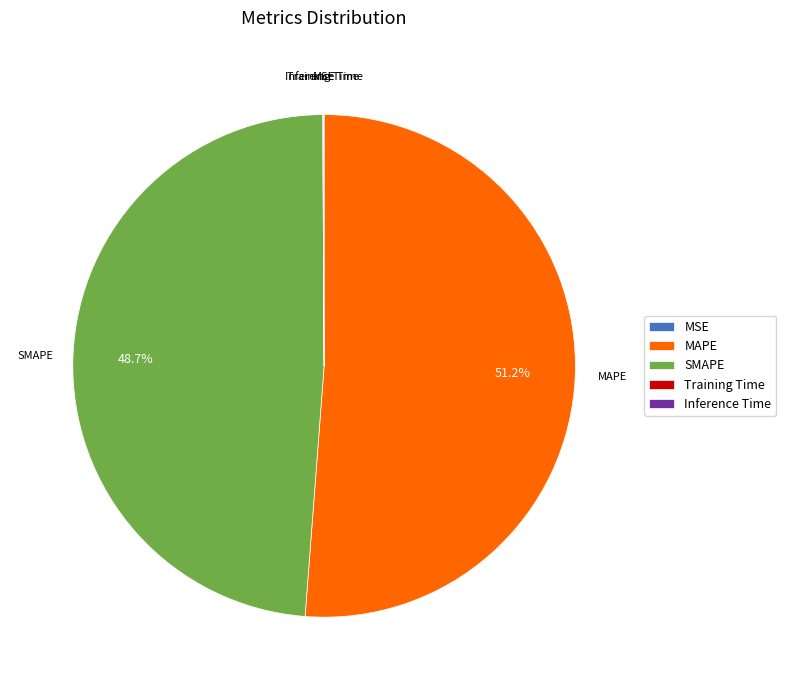

Which category has the biggest portion of the pie?

MAPE